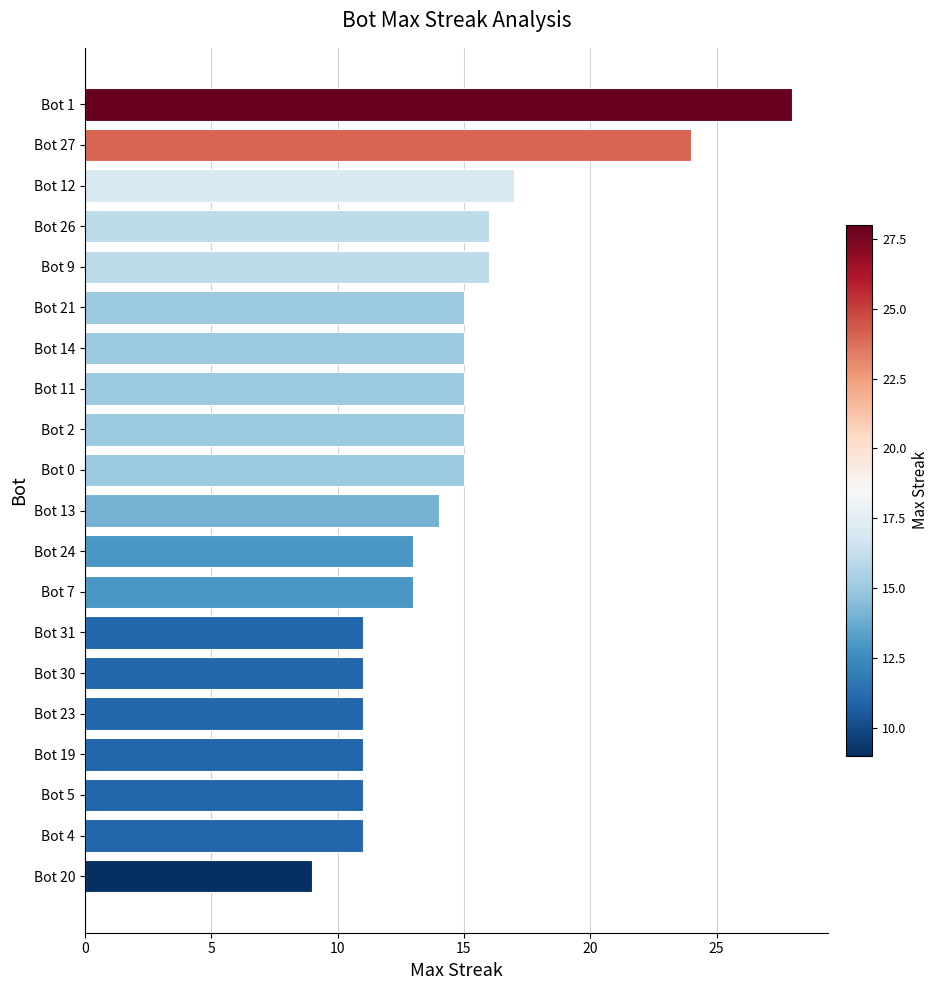

What position from the top is Bot 26?

4